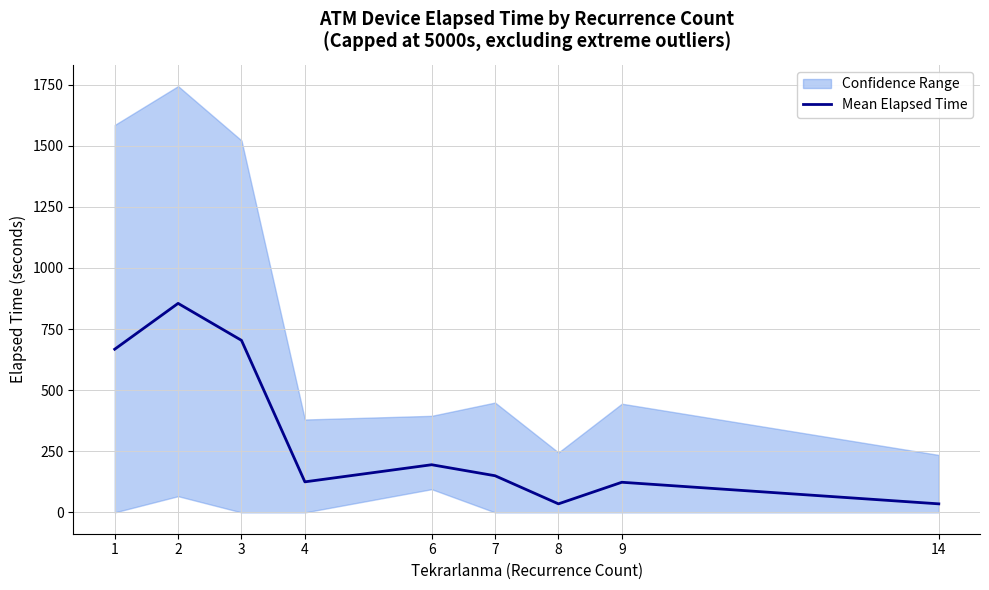

Reading left to right, extract all data points from this chart.

667.5	855.0	703.8	125.0	195.0	150.0	35.0	123.3	35.0